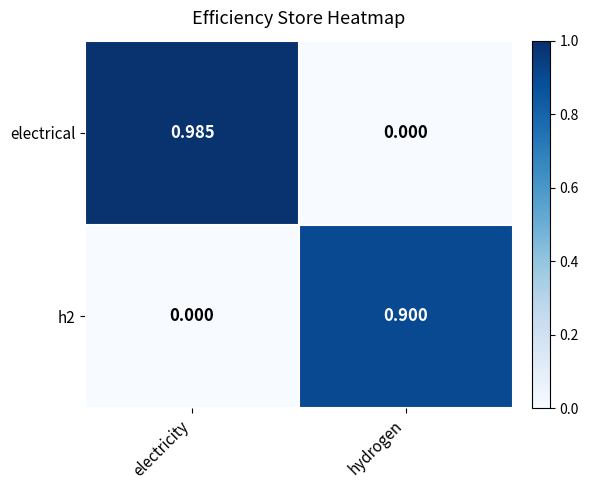

At which label is electrical closest to 0?

hydrogen